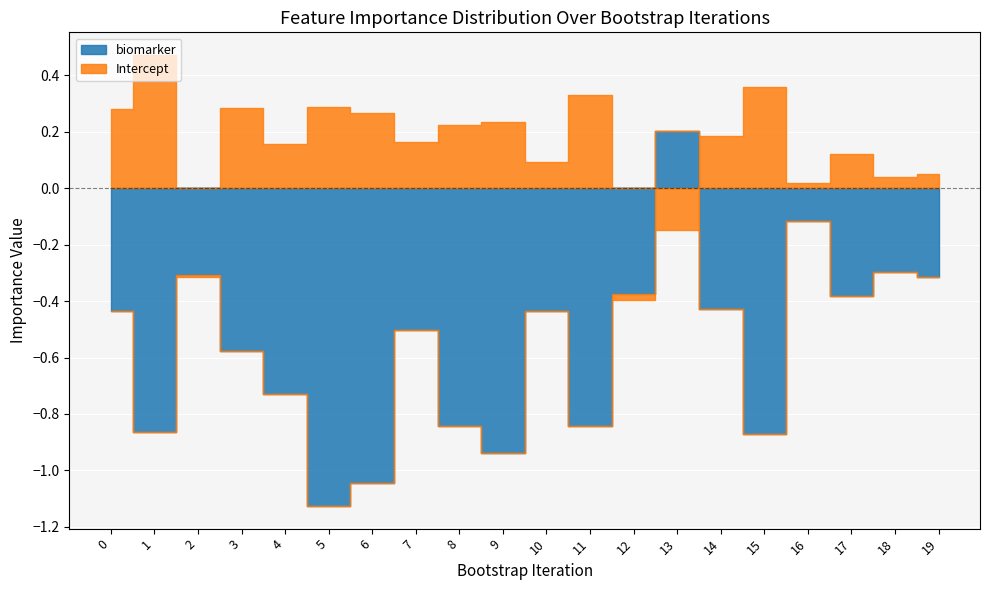

The value of biomarker at 13 is 0.3. True or false?

False